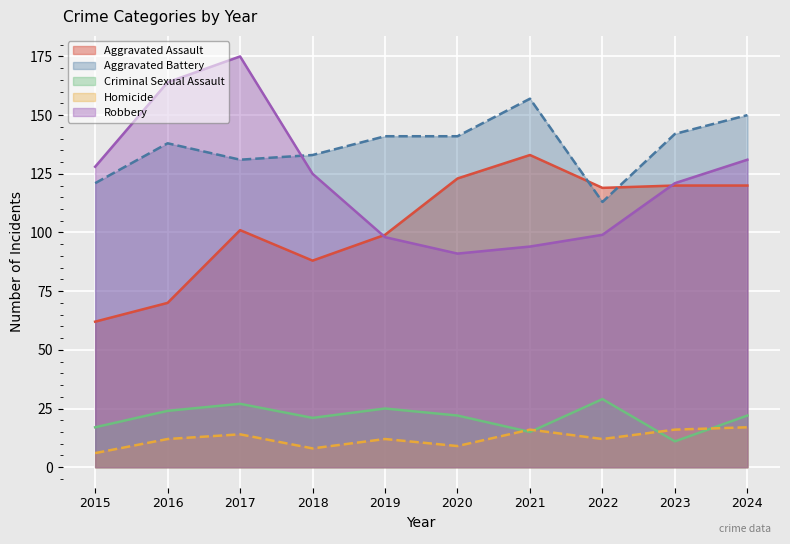

How many lines are shown in the chart?

5